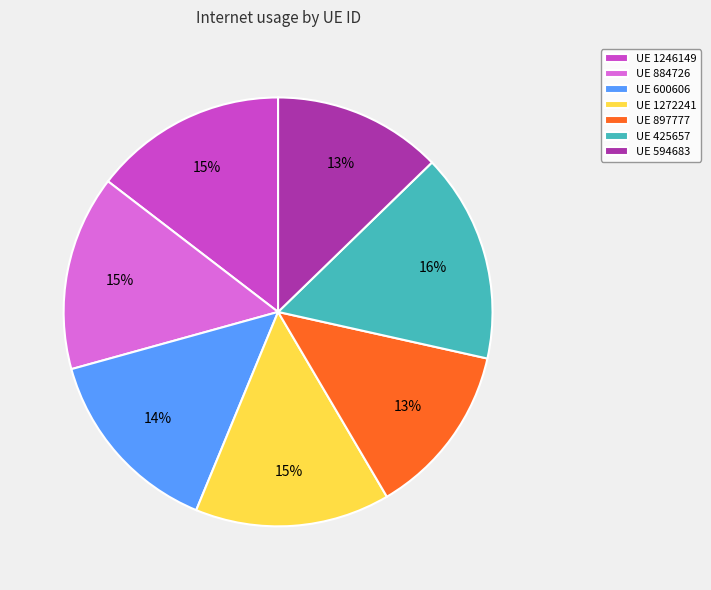

Which has a higher value, UE 425657 or UE 897777?

UE 425657